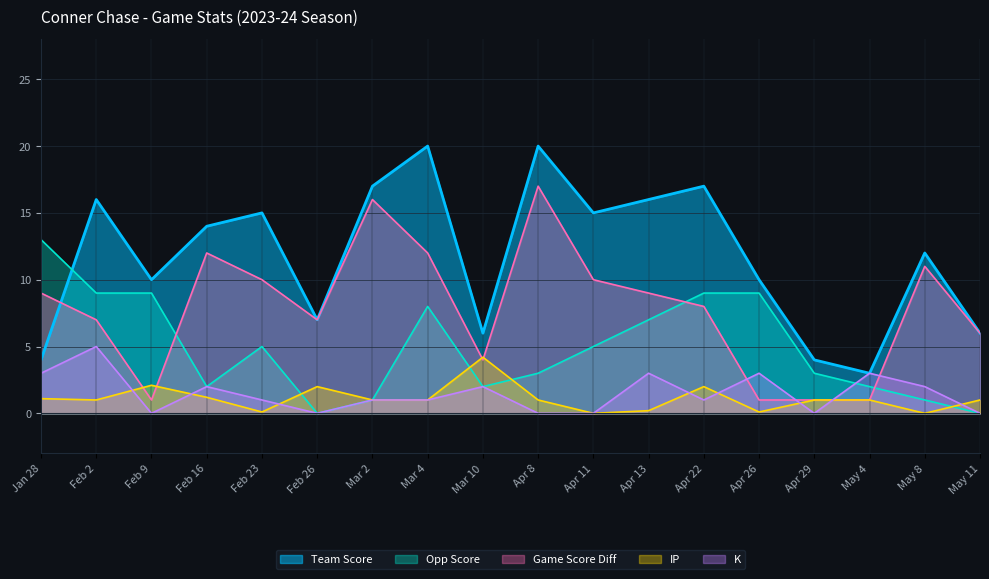

Between which two adjacent categories do IP and Game Score Diff first intersect?

Feb 2 and Feb 9